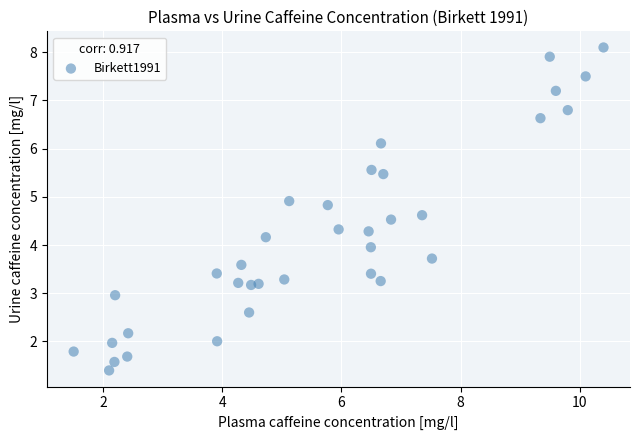

What is the range of Y values (max minus min)?

6.7